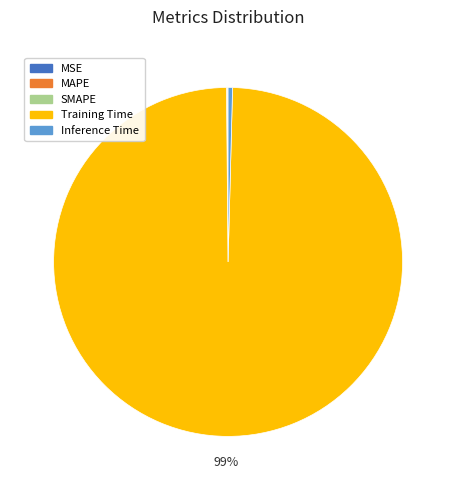

Which slice is the largest?

Training Time